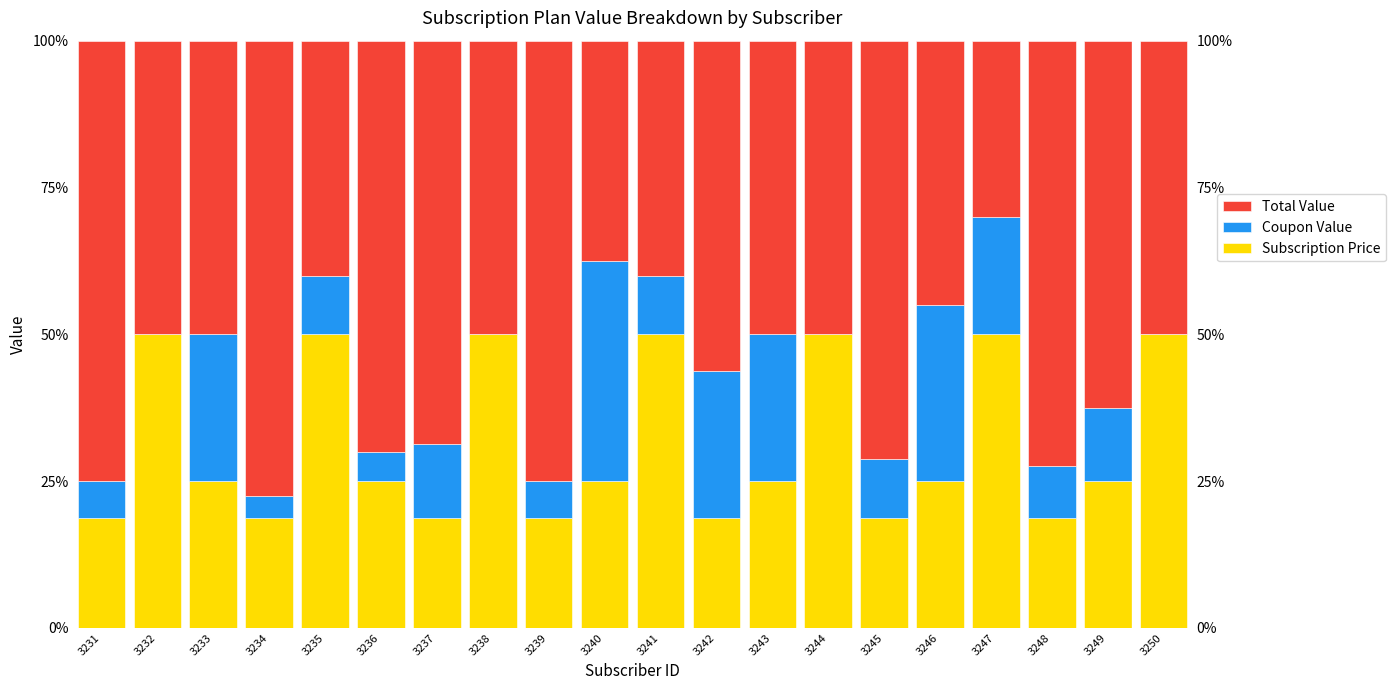

What are all the series names shown in the legend?

Subscription Price, Coupon Value, Total Value